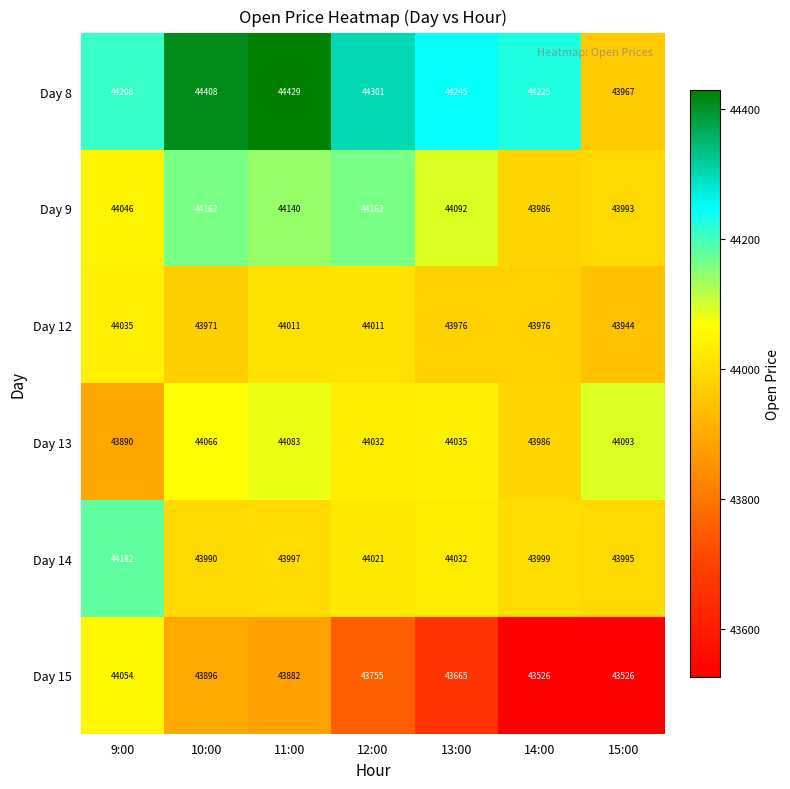

What is the spread (max minus min) of values at 11:00?

547